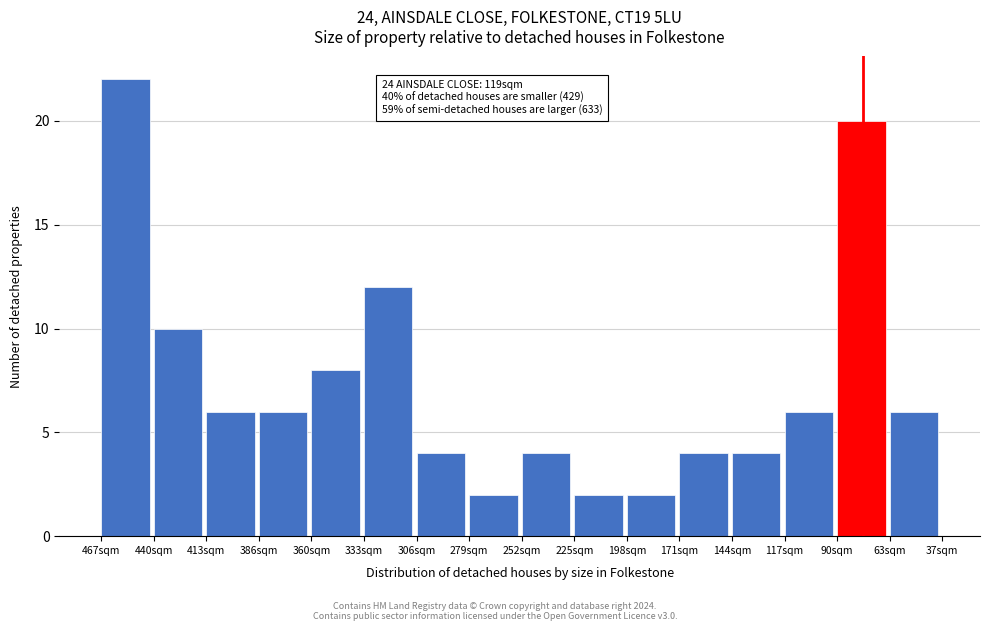

Reading right to left, what are all the values shown in this chart?

6	20	6	4	4	2	2	4	2	4	12	8	6	6	10	22